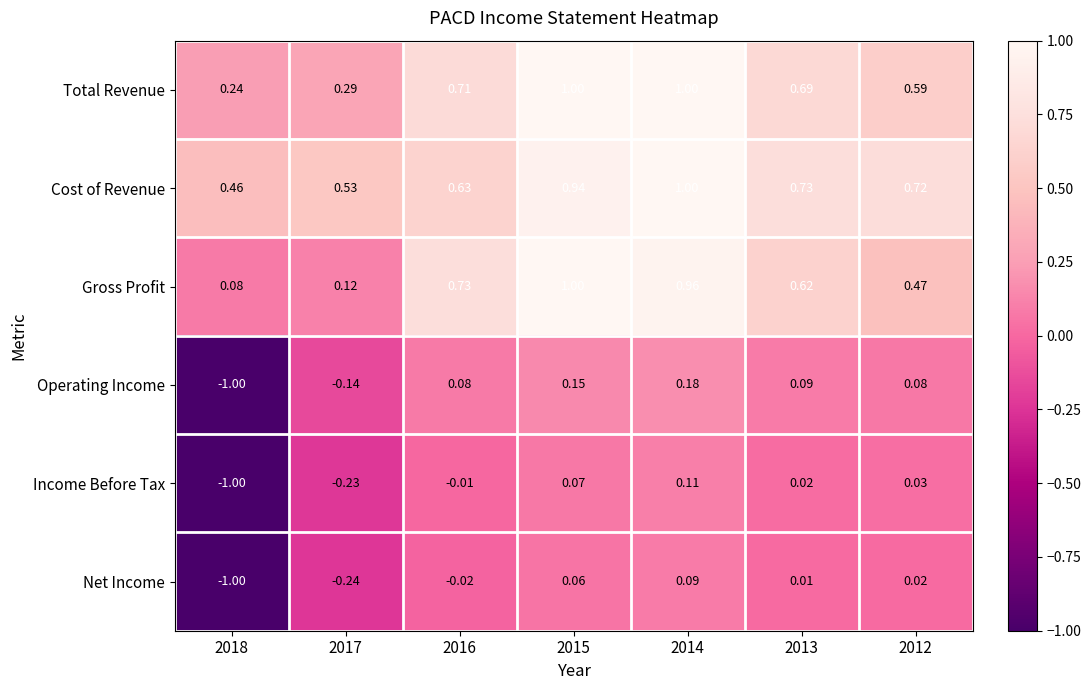

How many series are shown in this chart?

6